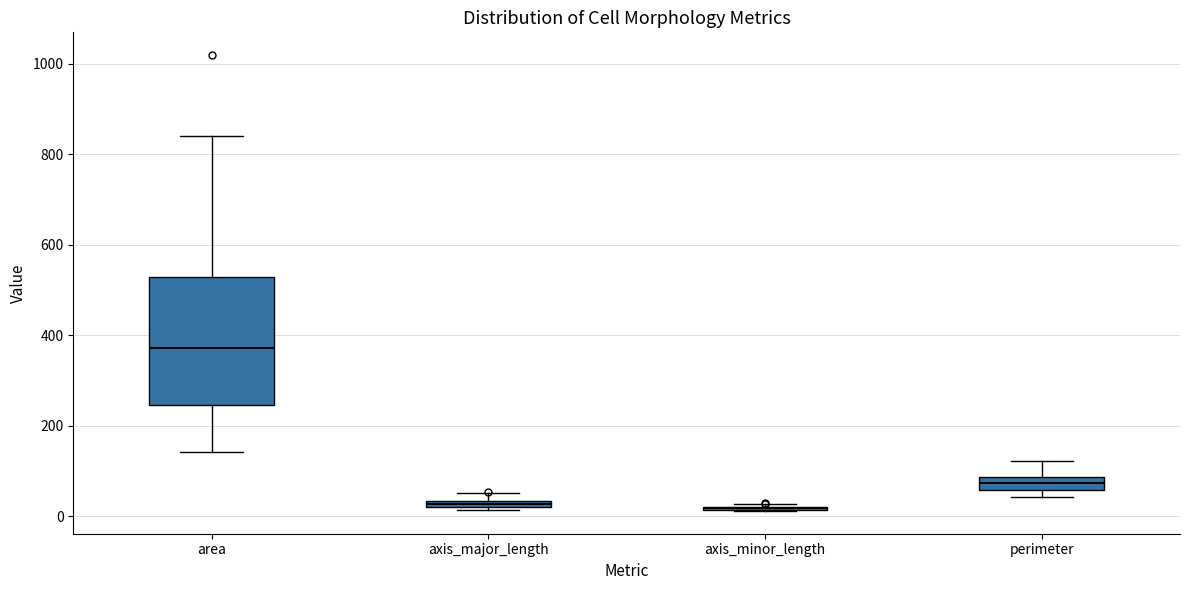

Where is the upper edge of the box for perimeter on the y-axis? The values are not printed on the chart, so give them approximately, as read against the axis.

80